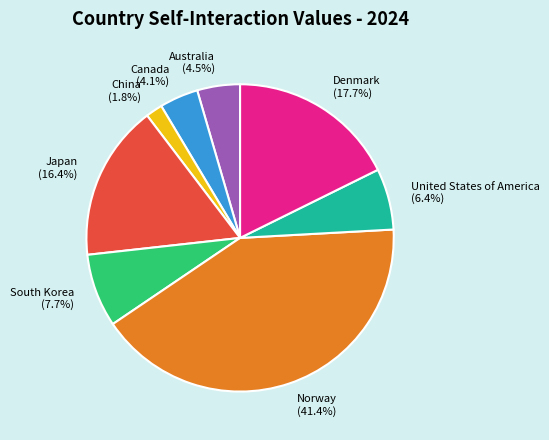

True or false: Canada accounts for 12% of the total.

False